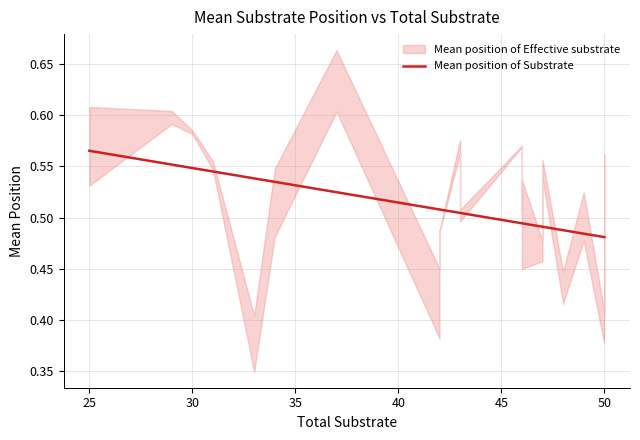

How many values are between 0 and 1?

20